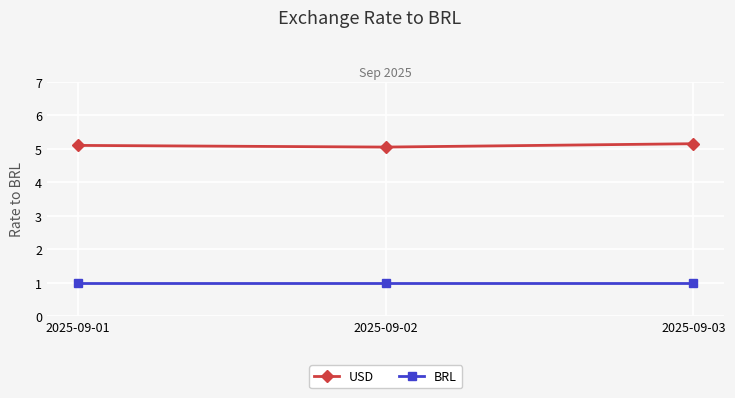

What is the difference between the maximum and minimum values in the USD series?

0.1